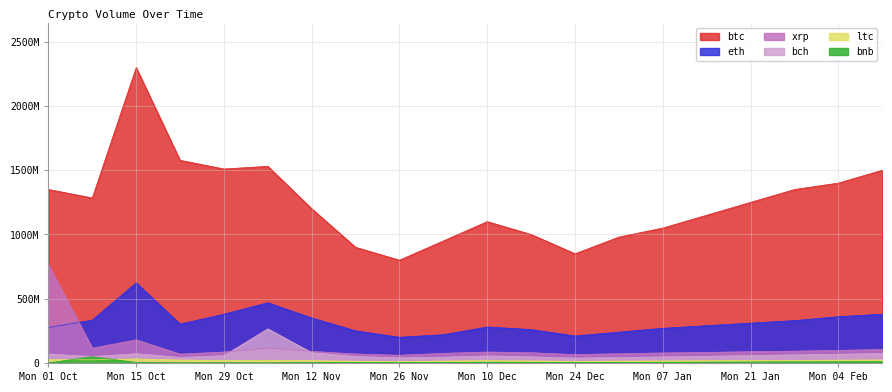

True or false: ltc and bch cross at least once.

False